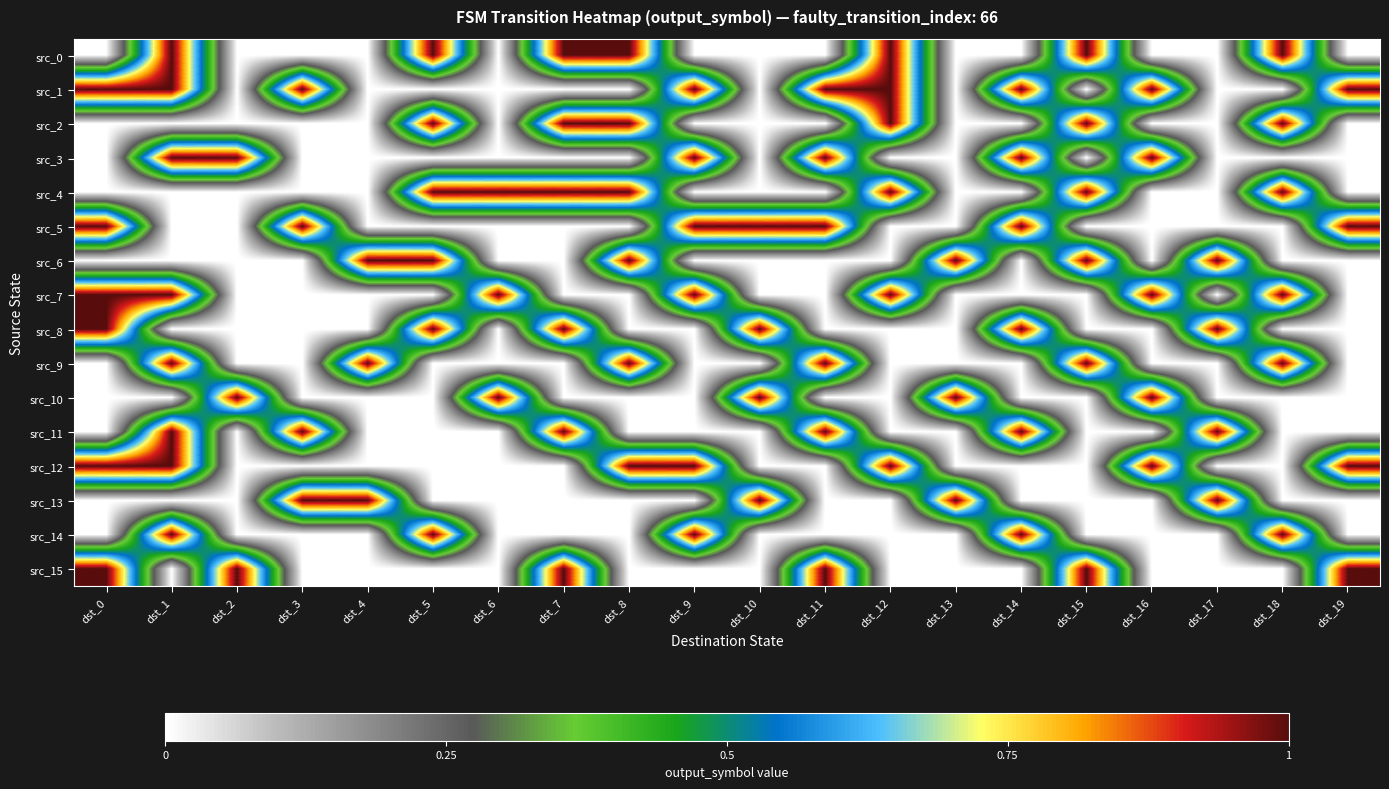

How many distinct data groups are displayed?

16